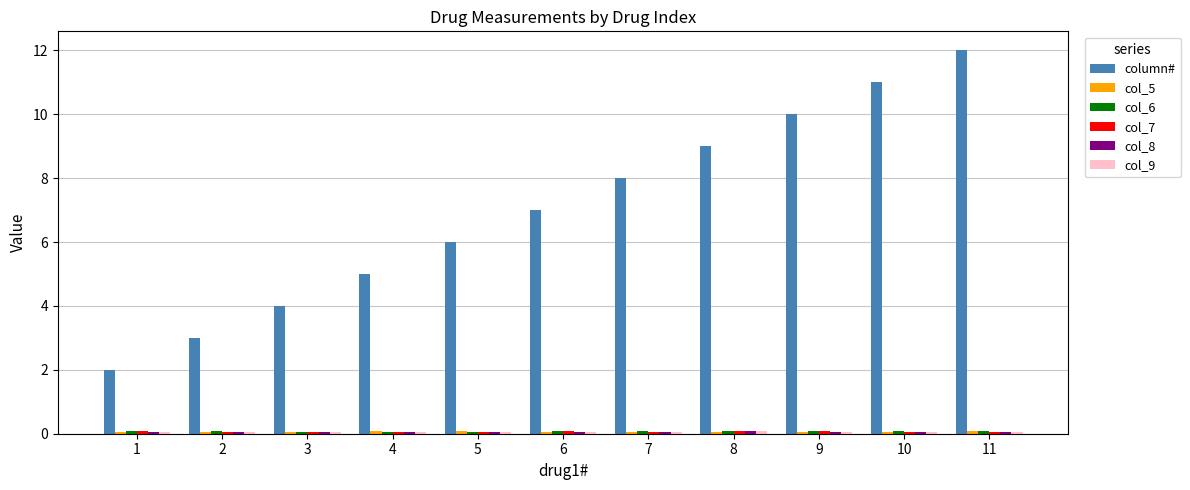

Is it true that column# equals 4.0 at 3?

True